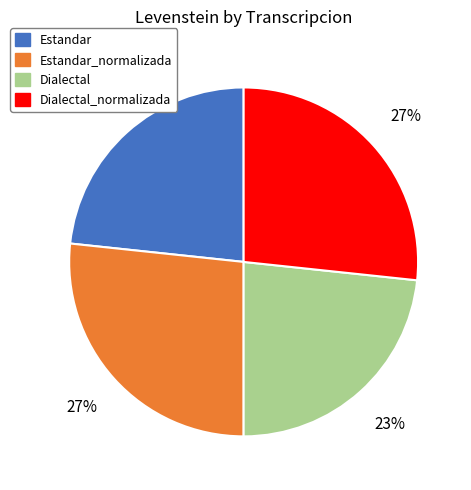

Between Dialectal and Estandar_normalizada, which is larger?

Estandar_normalizada